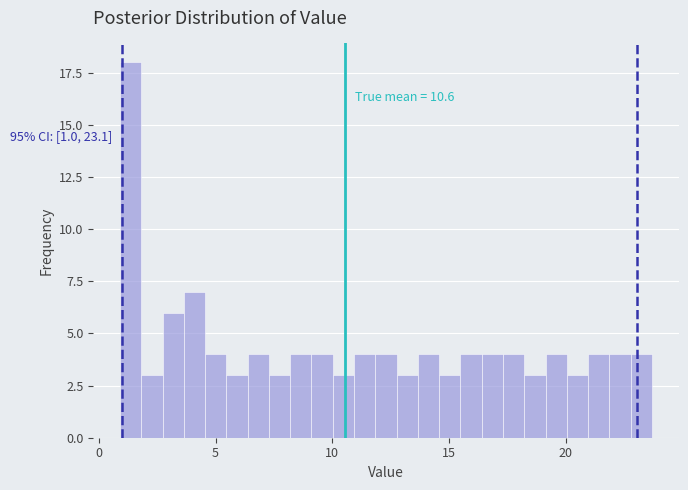

Around what value on the x-axis is the tallest bar? Give the approximate position of its centre, as read against the axis.

1.5